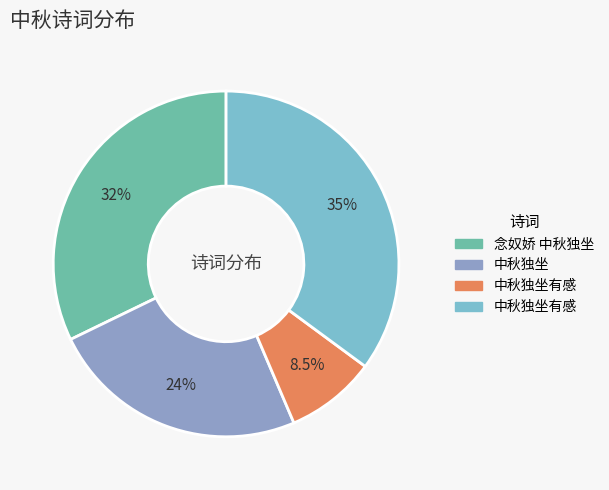

How many slices are in this pie chart?

4